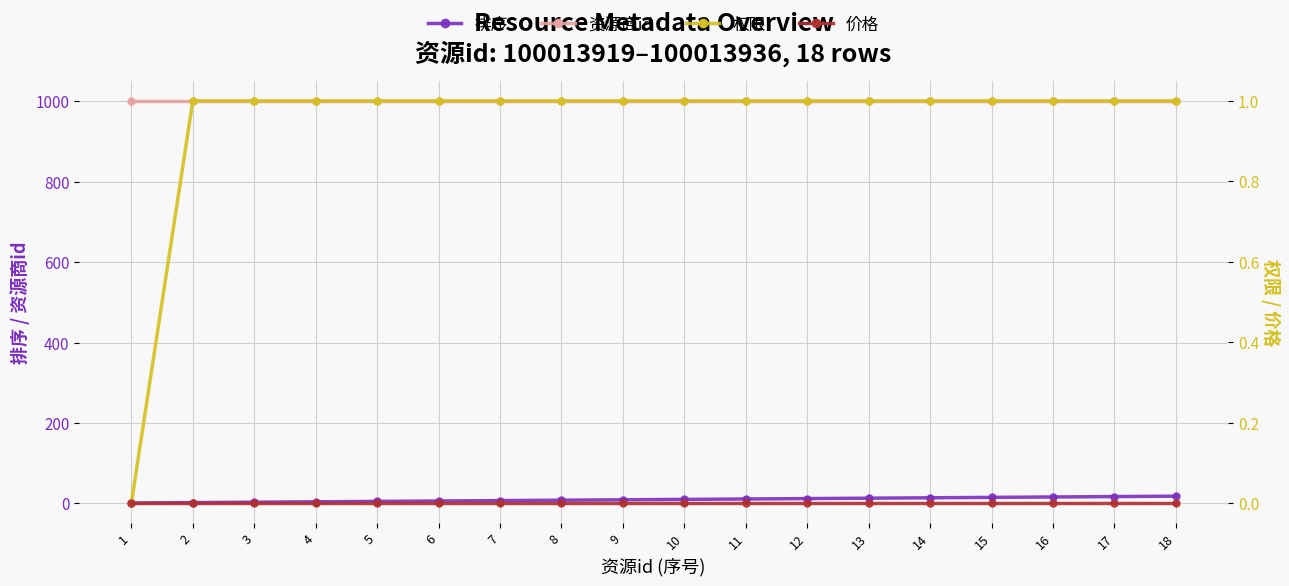

Reading left to right, what are all the values shown in this chart?

排序: 1	2	3	4	5	6	7	8	9	10	11	12	13	14	15	16	17	18
资源商id: 1001	1001	1001	1001	1001	1001	1001	1001	1001	1001	1001	1001	1001	1001	1001	1001	1001	1001
权限: 0	1	1	1	1	1	1	1	1	1	1	1	1	1	1	1	1	1
价格: 0	0	0	0	0	0	0	0	0	0	0	0	0	0	0	0	0	0